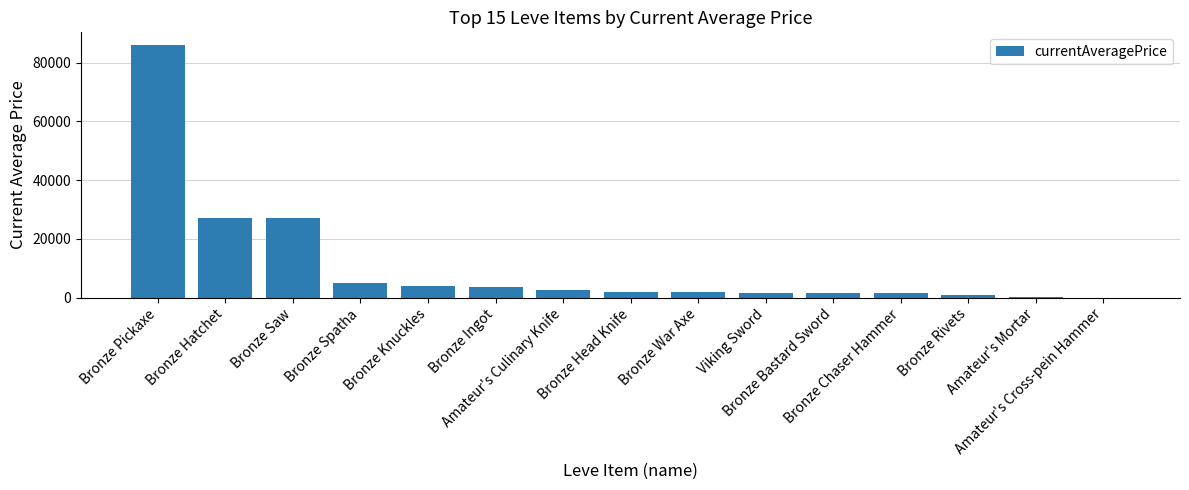

What is the greatest value displayed?

85996.4